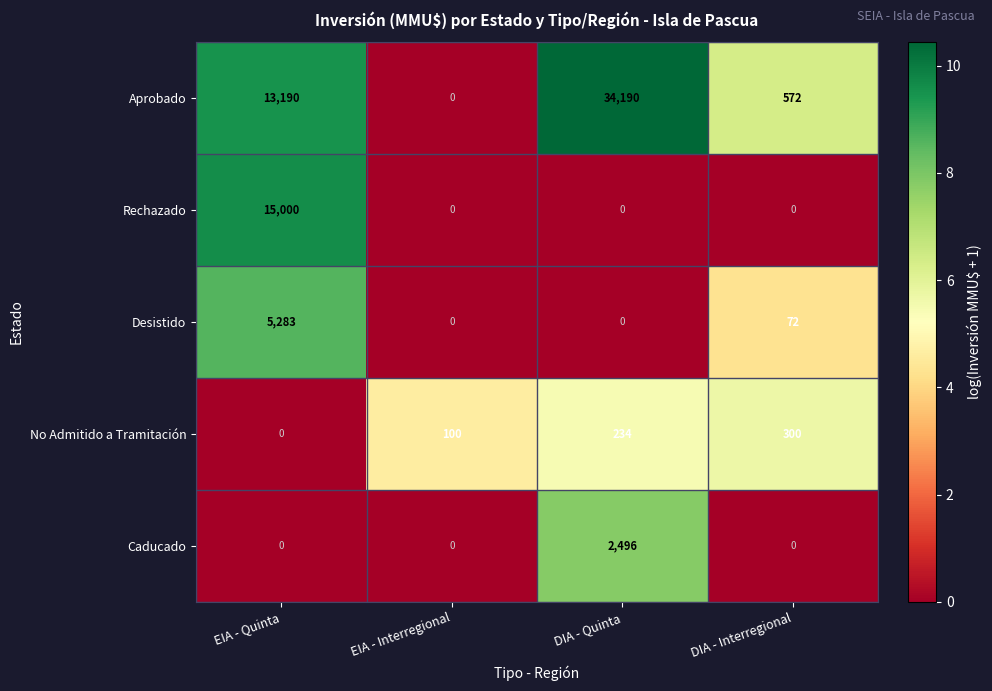

Which series has the widest spread of values?

Aprobado